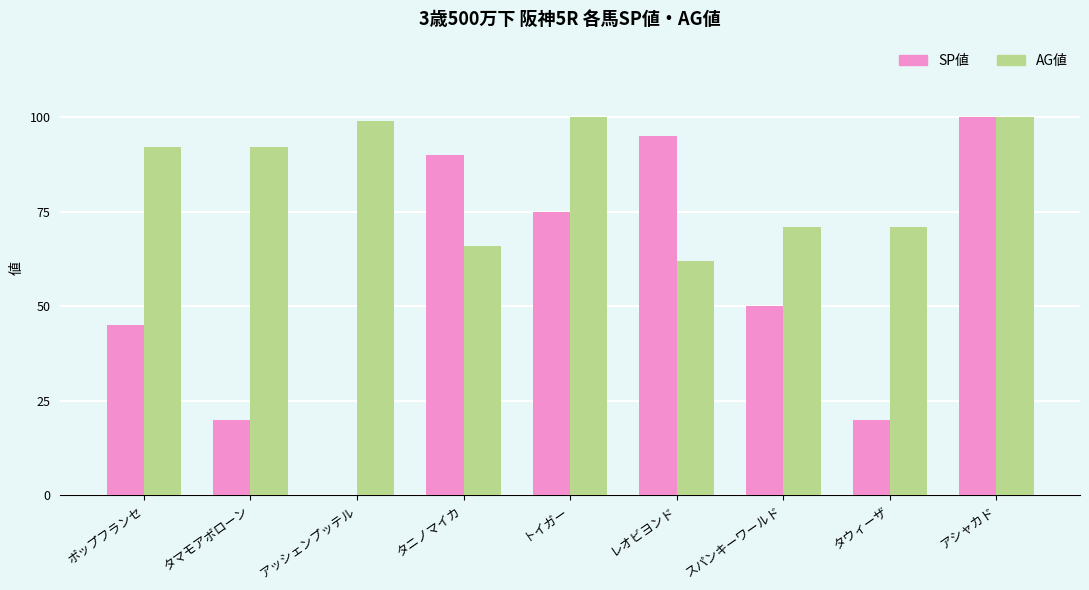

Between タマモアポローン and タウィーザ, which series saw the biggest shift?

AG値